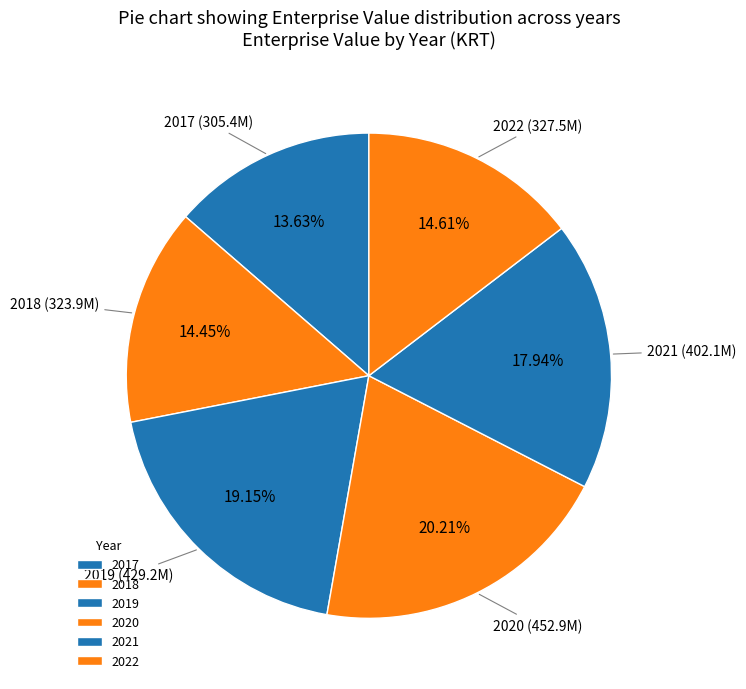

Which has a higher value, 2019 or 2020?

2020